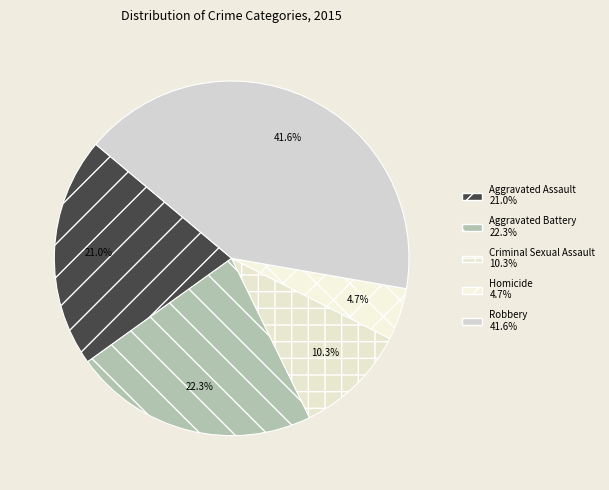

How many segments does this pie chart have?

5